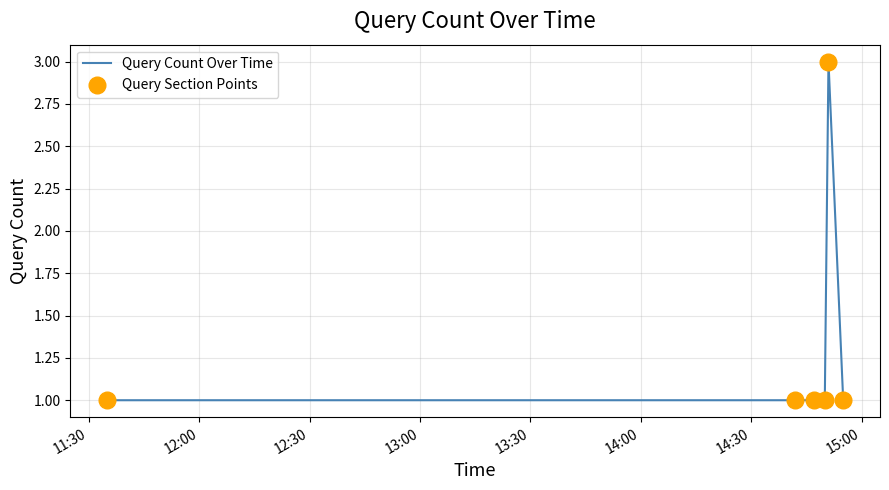

True or false: there are more than 2 points higher than both neighbors.

False